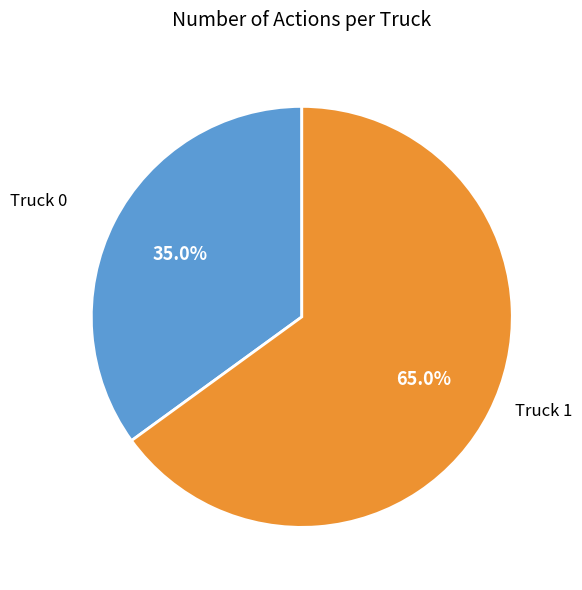

Rank the categories by value from highest to lowest.

Truck 1, Truck 0